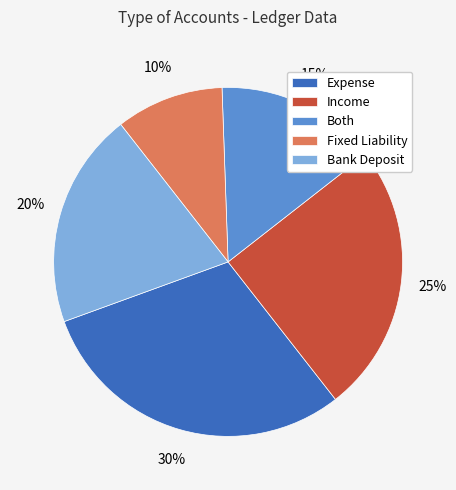

What is the largest slice in the pie chart?

Expense